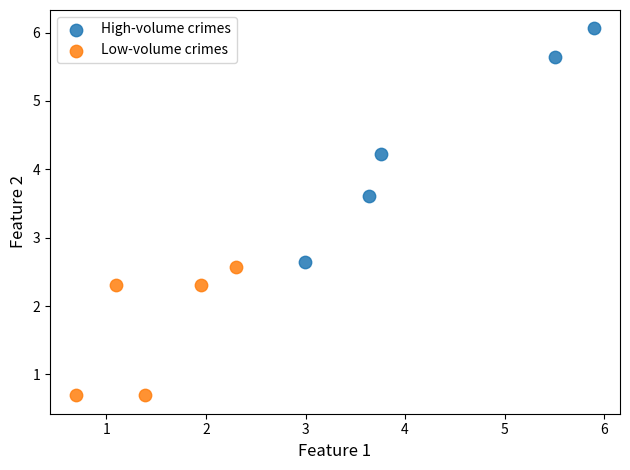

Which series contains the highest Y value?

High-volume crimes